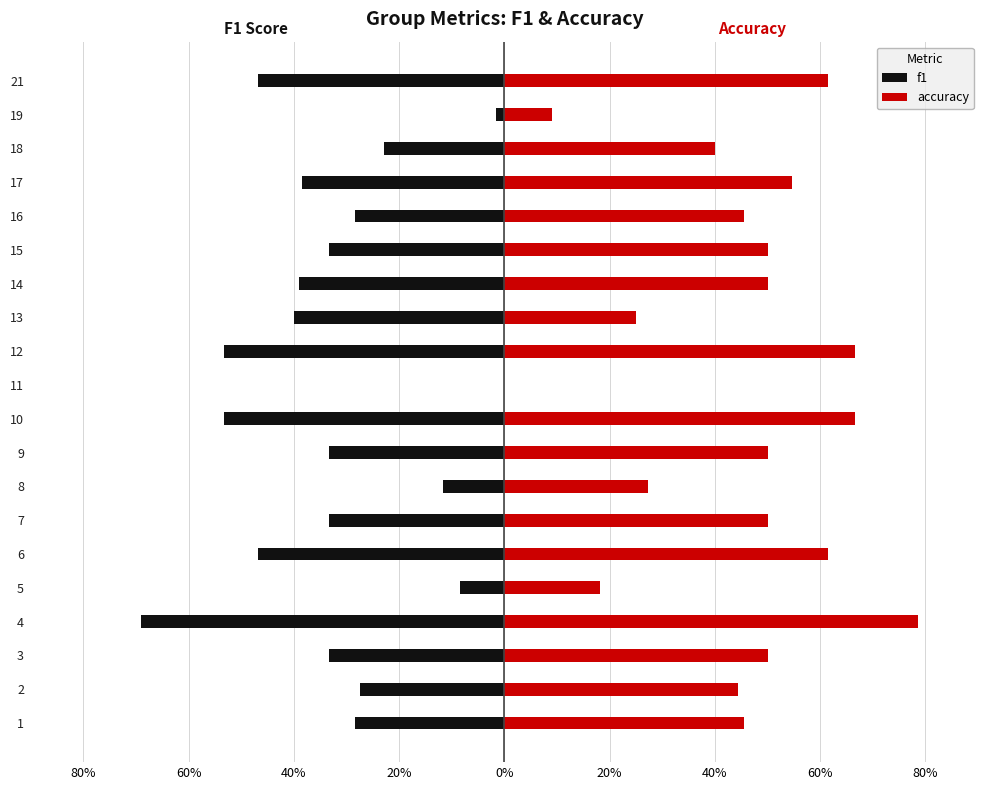

What are all the series names shown in the legend?

f1, accuracy